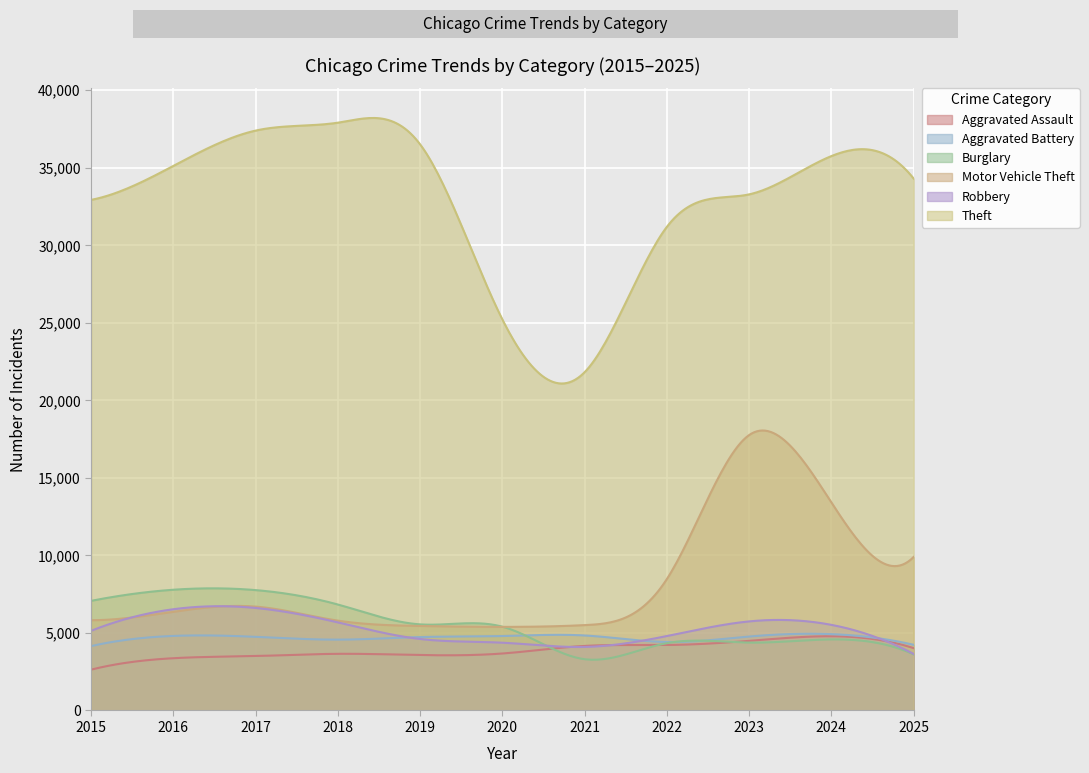

What is the approximate value of Theft at 2018, to the nearest 50?

37900